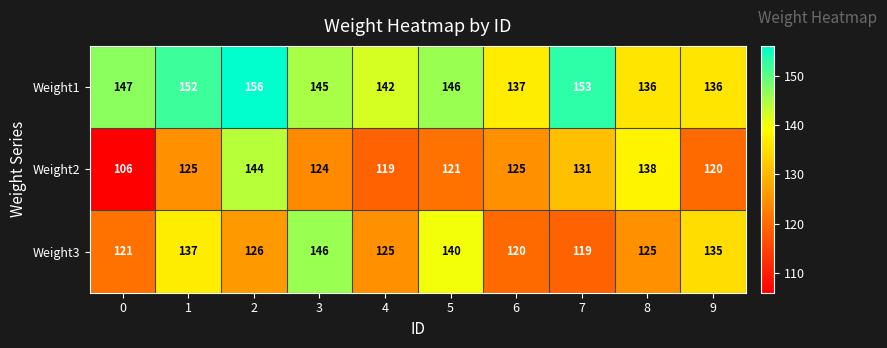

Is it true that Weight2 equals 124 at 3?

True